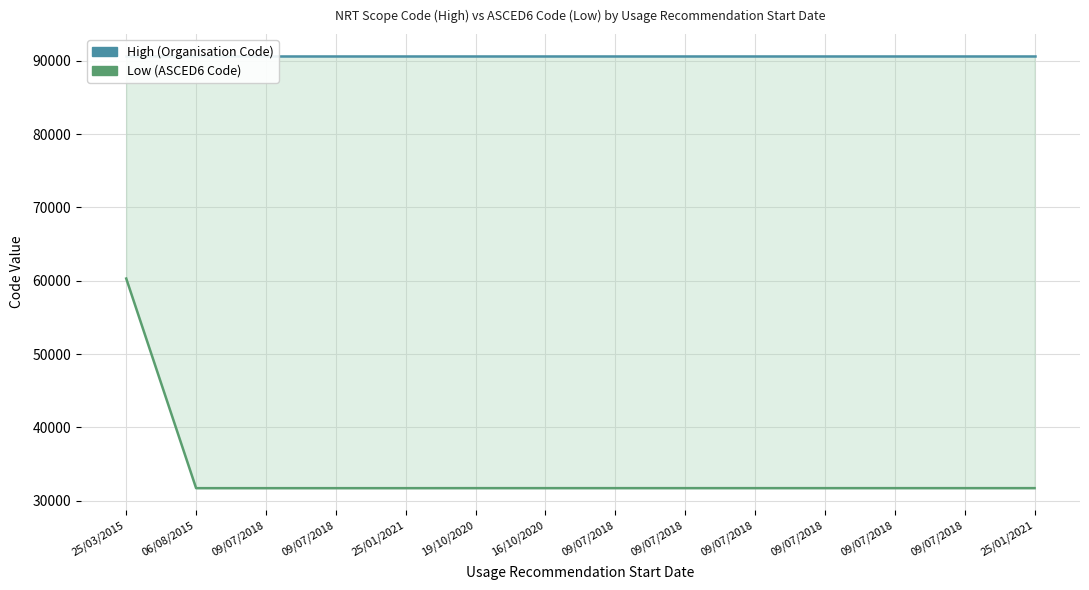

True or false: High has more than 2 interior local peaks.

False